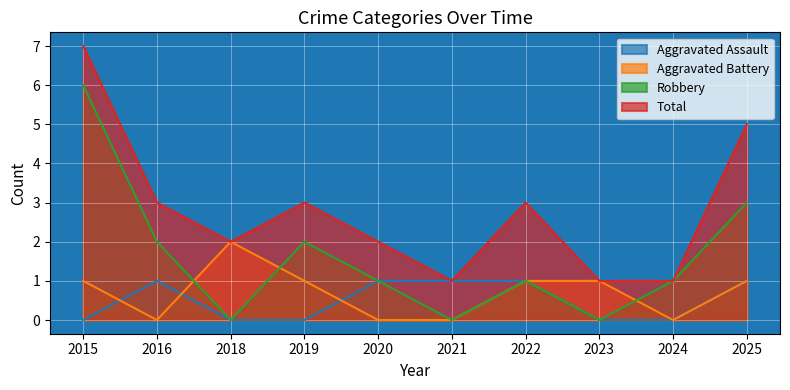

Read the Aggravated Battery value at 2018.

2